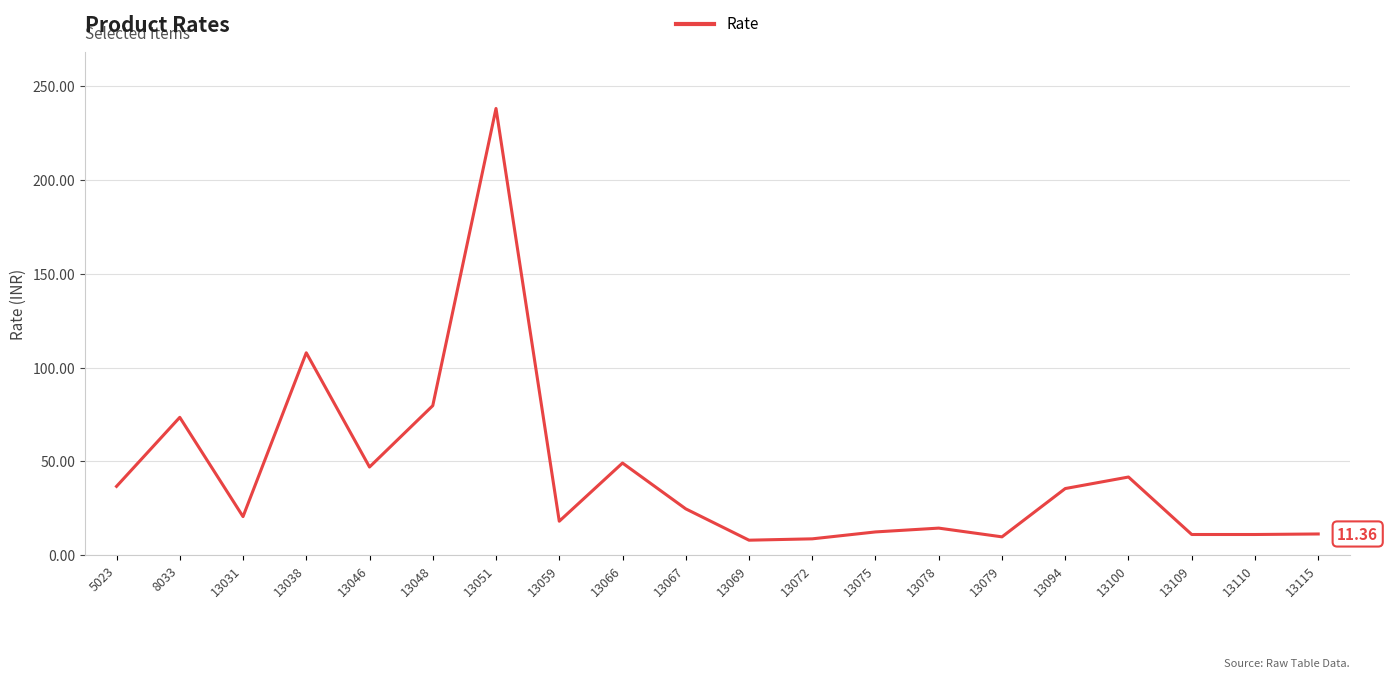

What is the ratio of the value at 13110 to the value at 5023?

0.3